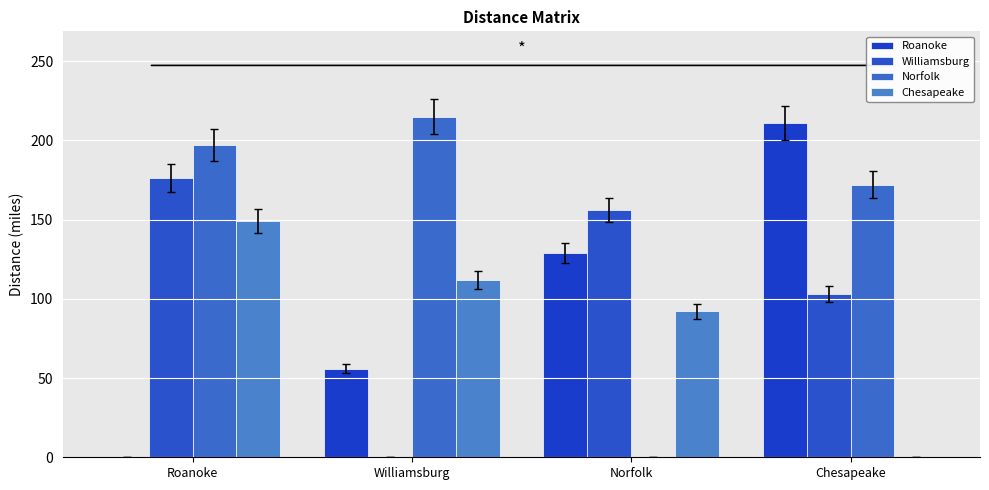

Which has a higher value, Roanoke or Williamsburg?

Williamsburg